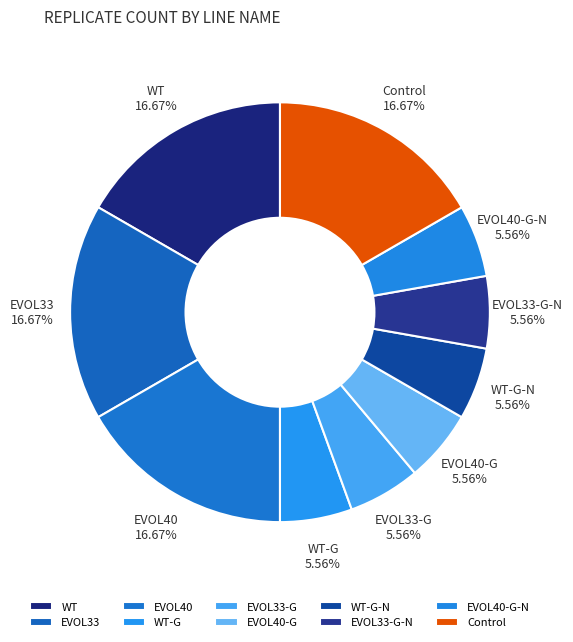

Between EVOL33 and WT-G, which is larger?

EVOL33